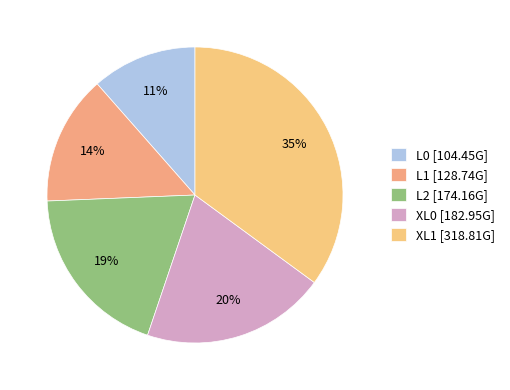

Between L1 and XL1, which is larger?

XL1